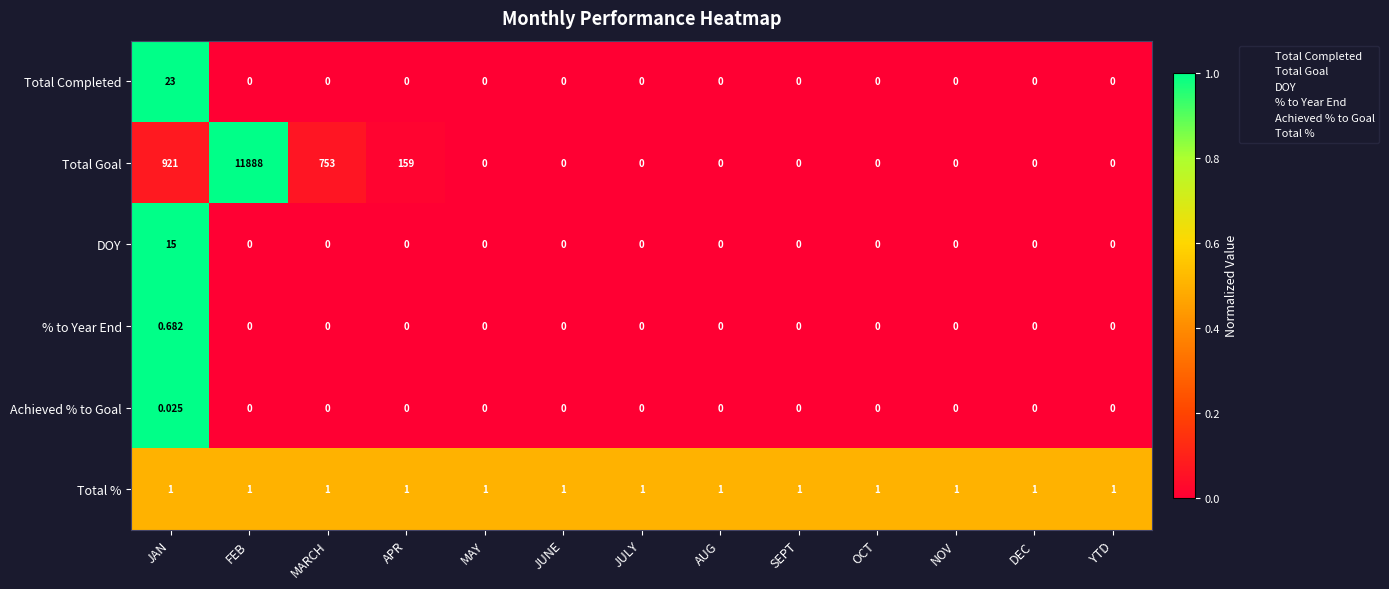

At which category is the sum across all series the highest?

FEB